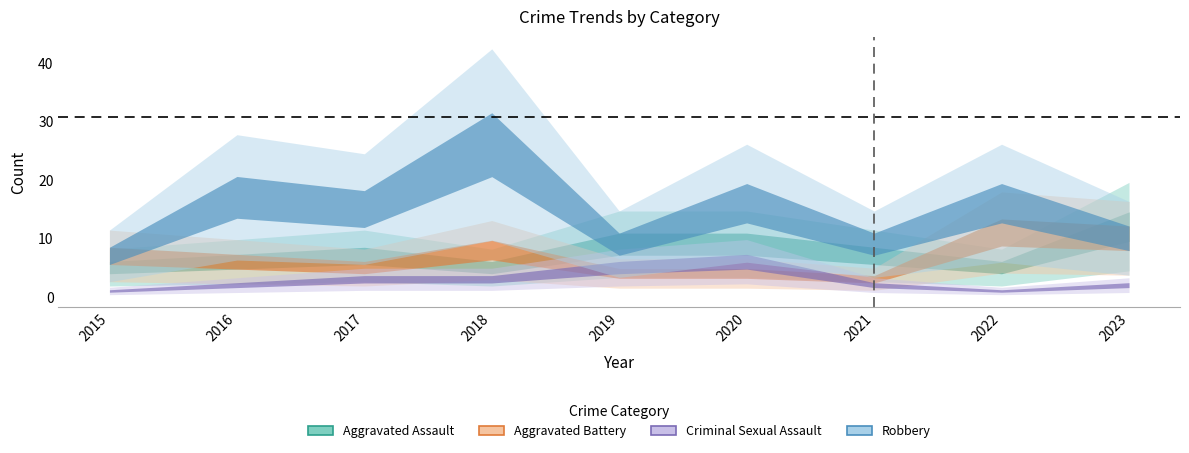

True or false: Criminal Sexual Assault and Robbery cross at least once.

False